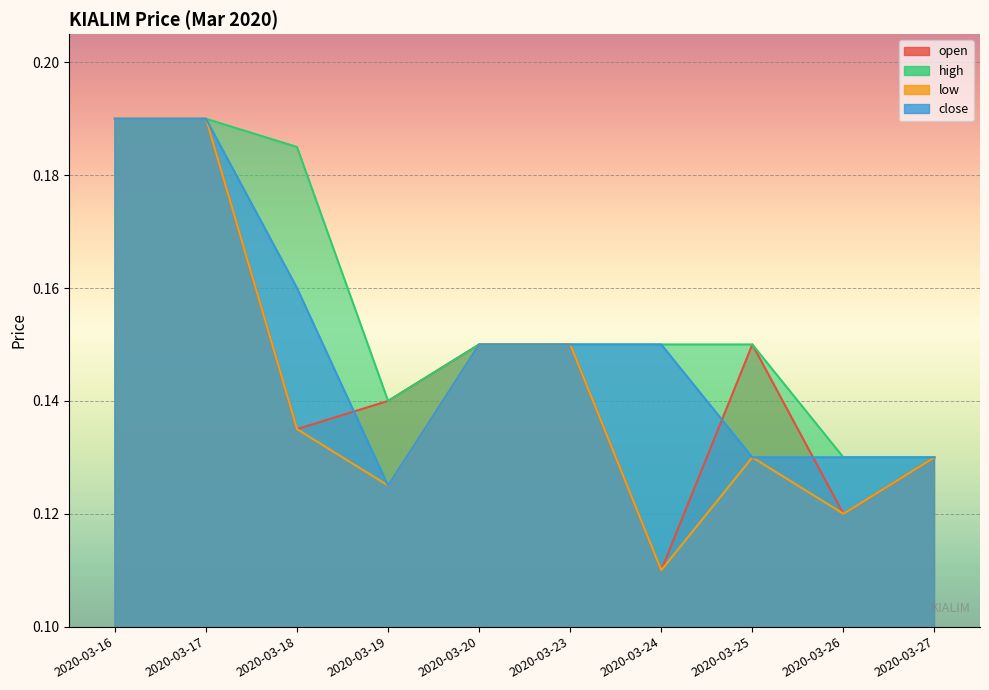

What is the lowest value of the high series?

0.1